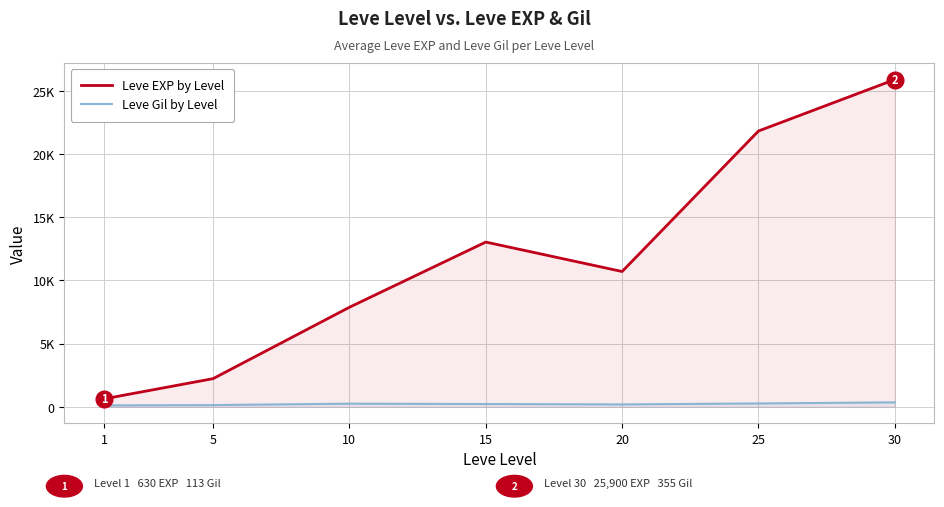

True or false: Leve EXP by Level and Leve Gil by Level cross at least once.

False